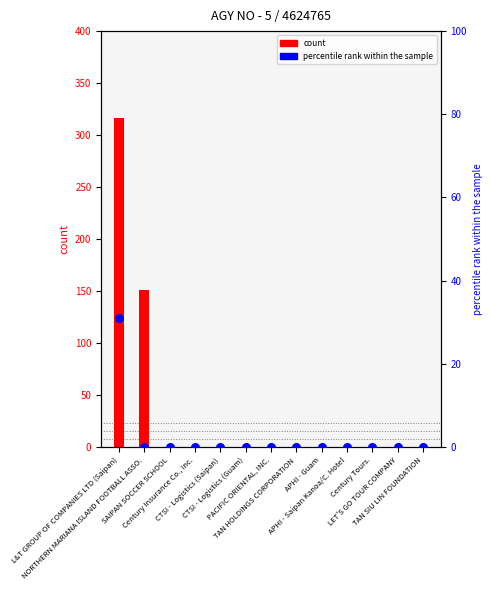

What are all the series names shown in the legend?

count, percentile rank within the sample